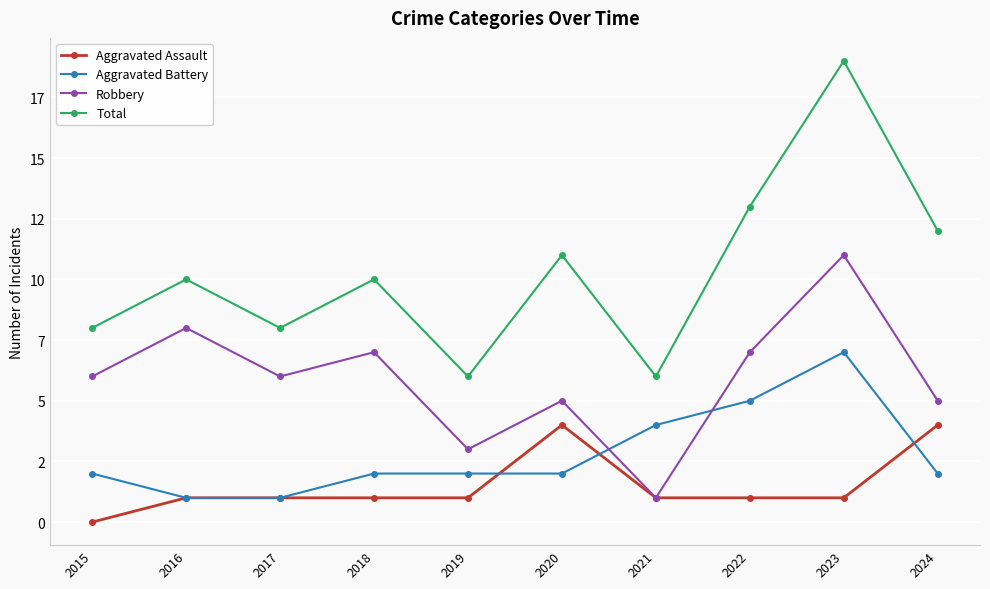

Does the chart have visible grid lines?

Yes